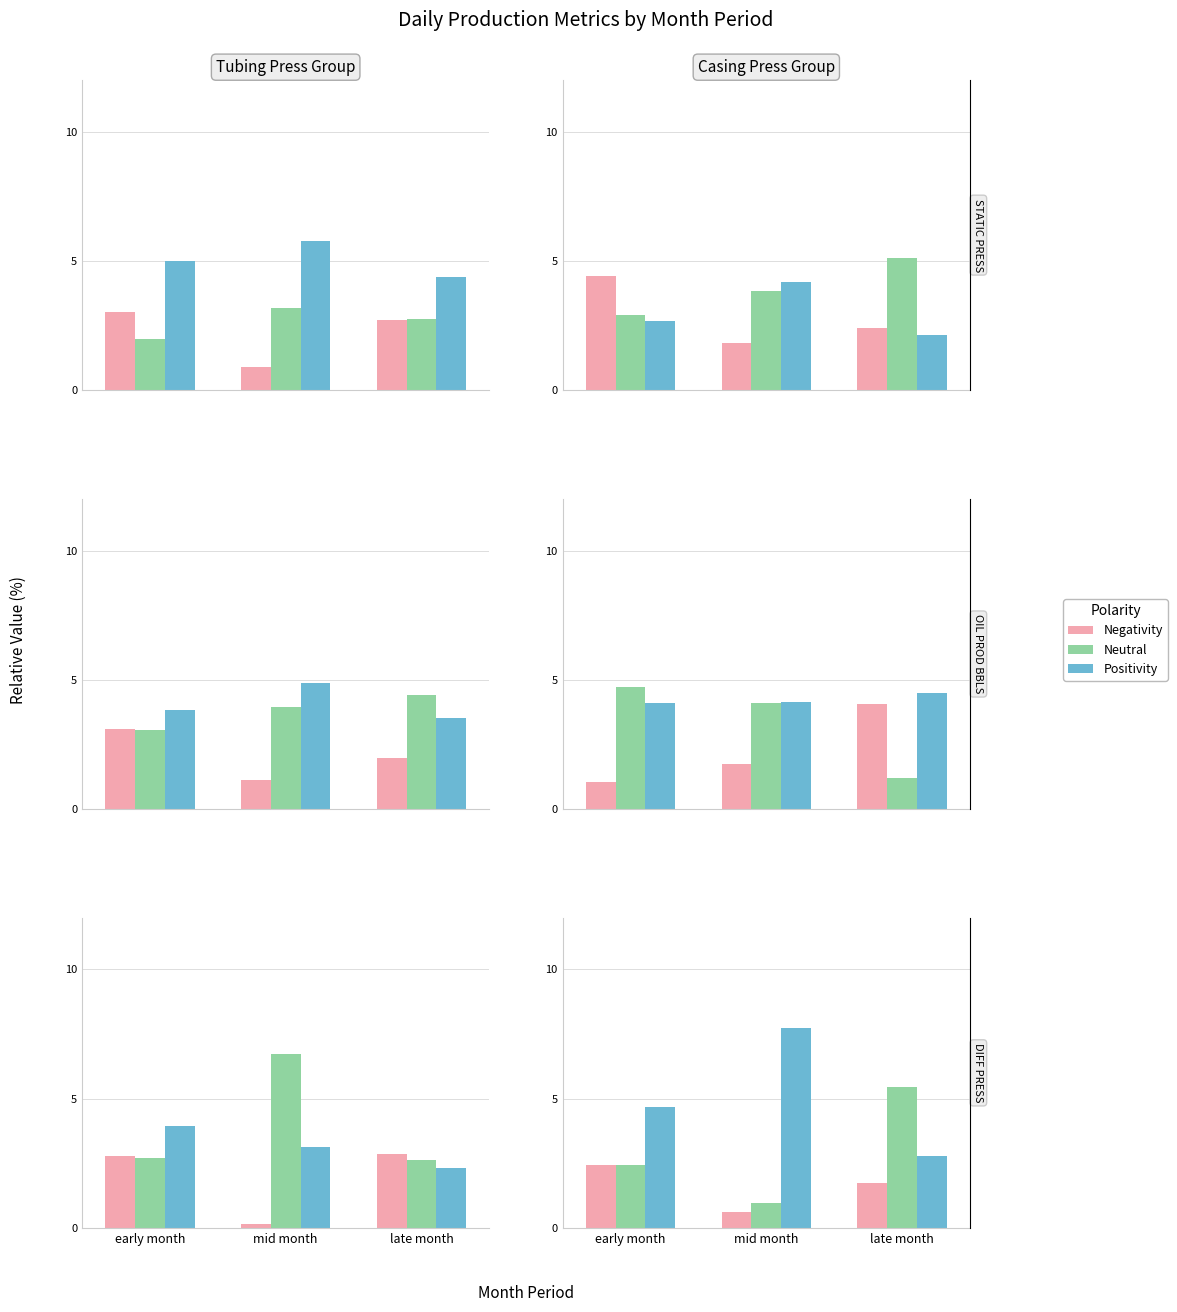

Which series has the largest total across all categories?

Positivity